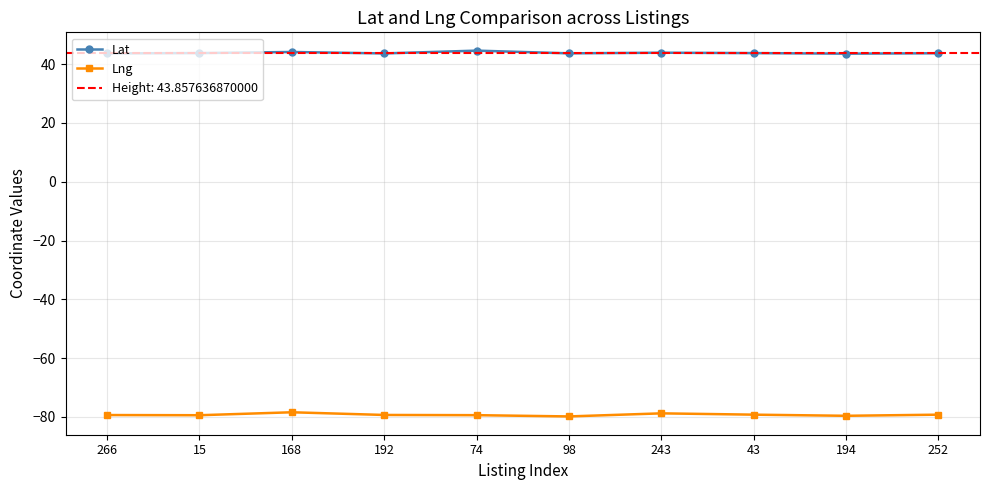

How many interior local valleys does the Lng series have?

3